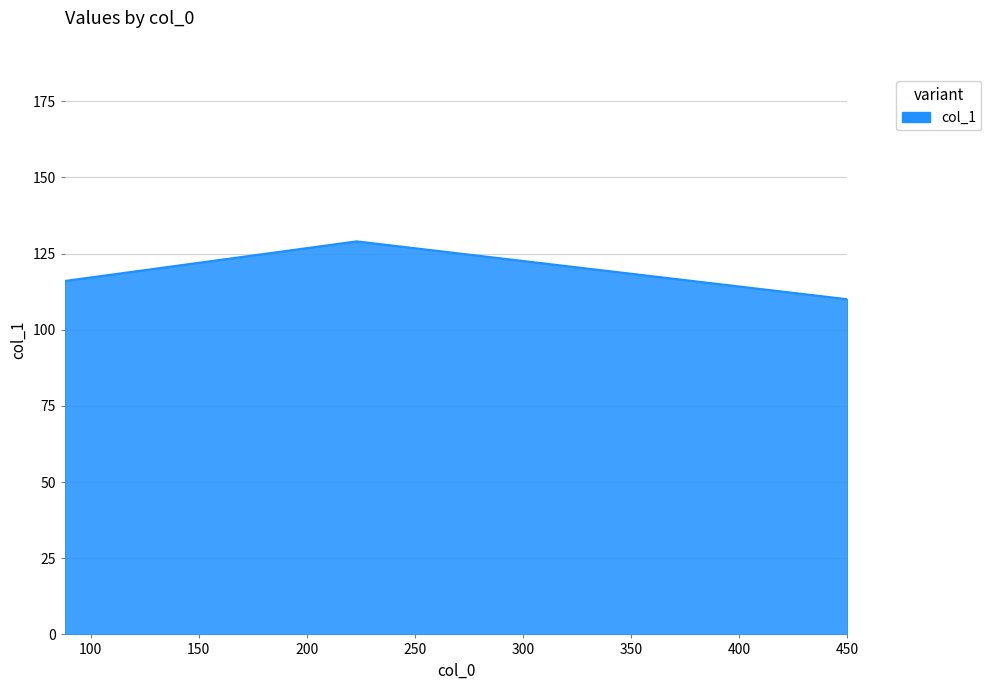

Reading right to left, list all the values displayed in this chart.

110	129	116